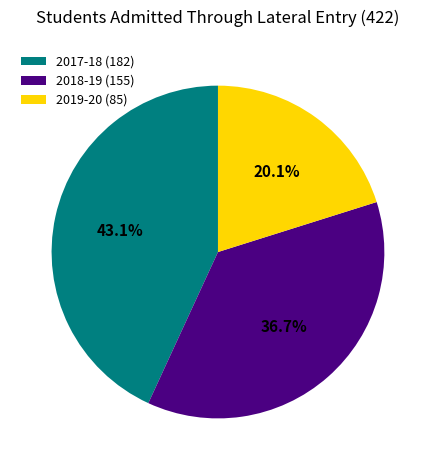

The 2019-20 (85) slice represents 20% of the pie. True or false?

True